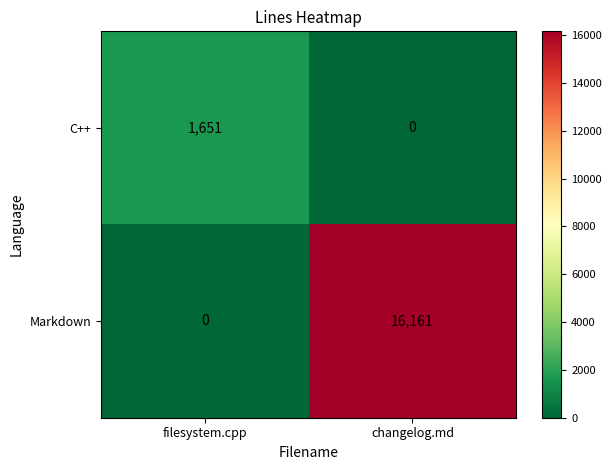

Reading left to right, list all the values displayed in this chart.

C++: 1651	0
Markdown: 0	16161